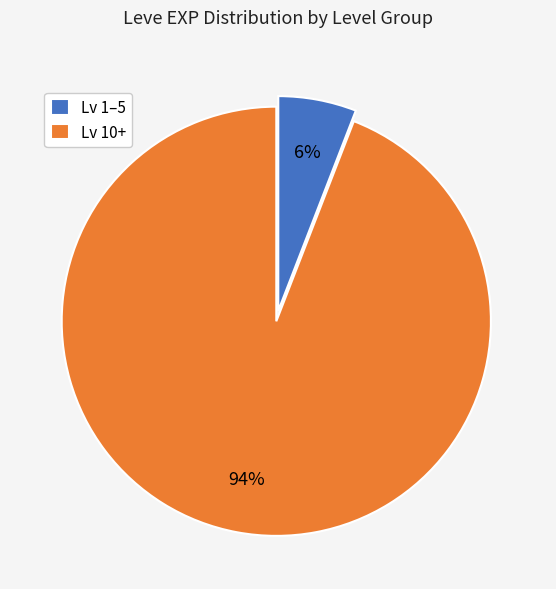

True or false: Lv 1–5 accounts for 13% of the total.

False